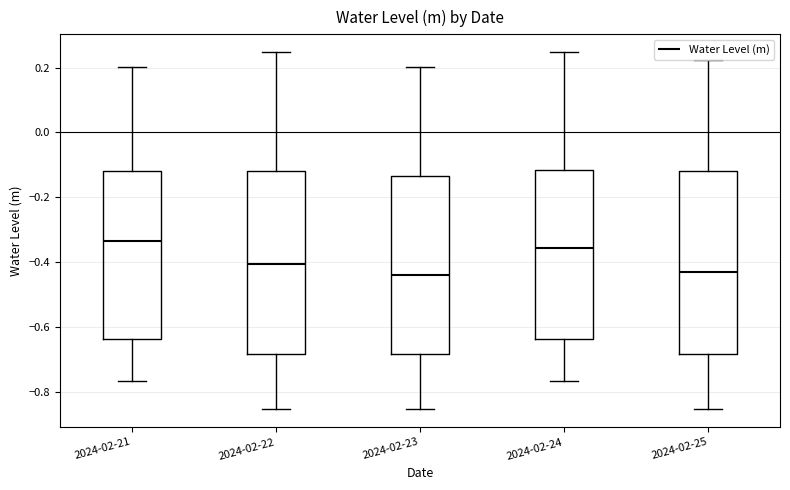

Where does the median line of the box for 2024-02-25 sit on the y-axis? The values are not printed on the chart, so give them approximately, as read against the axis.

-0.42